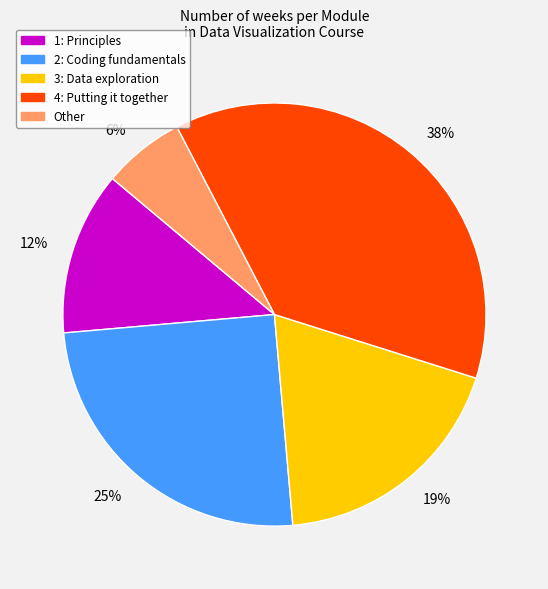

Which category has the biggest portion of the pie?

38%